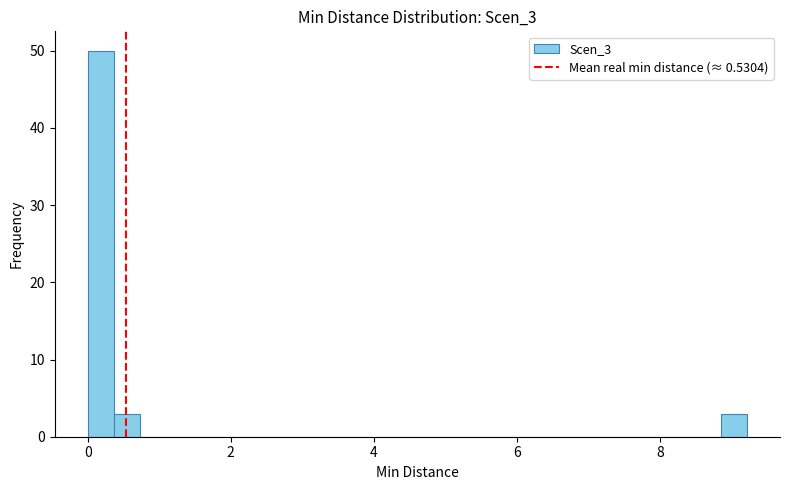

Around what value on the x-axis is the tallest bar? Give the approximate position of its centre, as read against the axis.

0.2